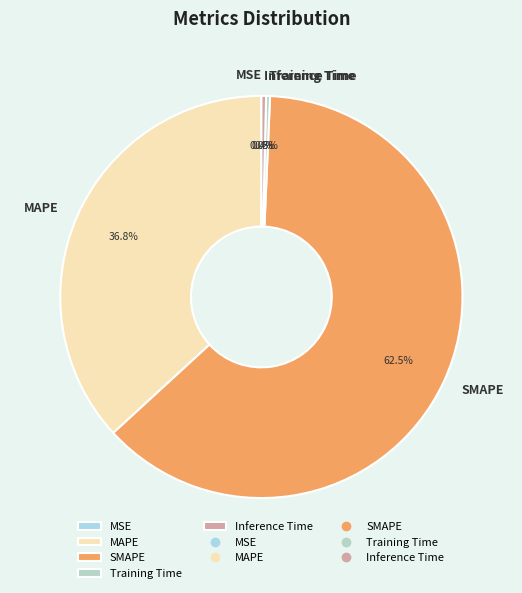

What percentage is NOT represented by SMAPE?

37.5%